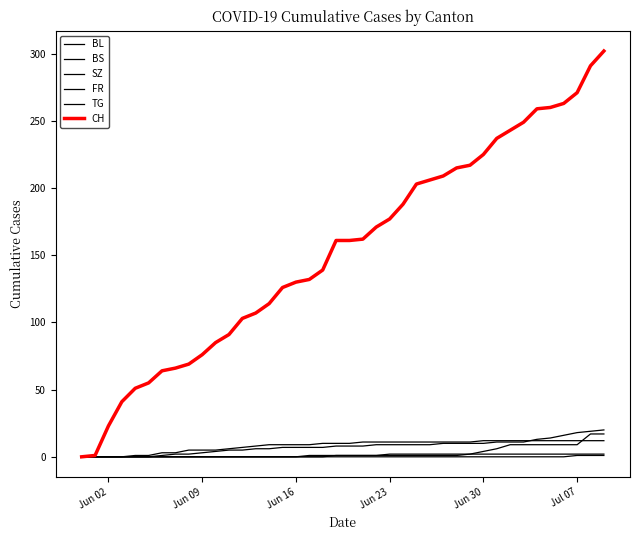

Which series has the widest spread of values?

CH